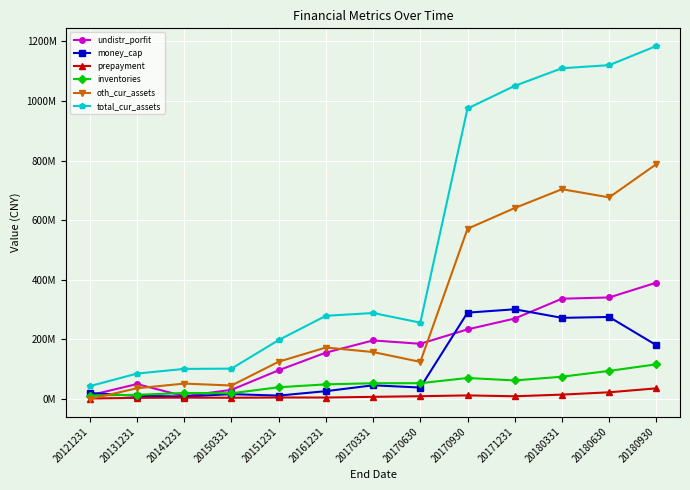

Between 20161231 and 20171231, which series saw the biggest shift?

total_cur_assets